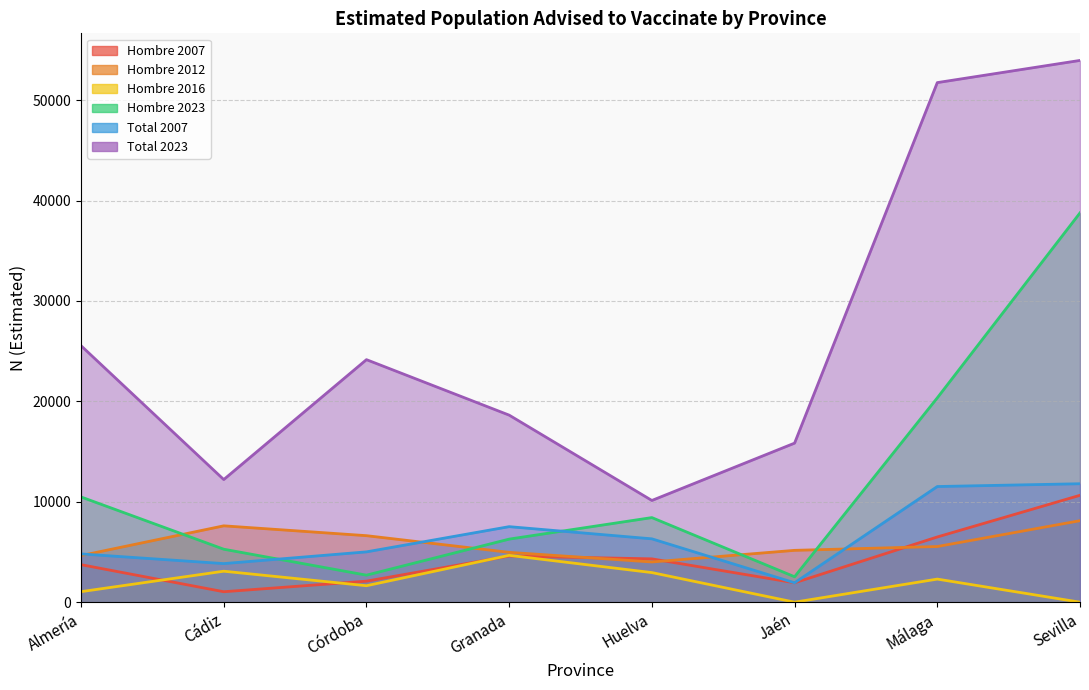

What is the value of the Hombre 2023 point at the 8th from the left?

38771